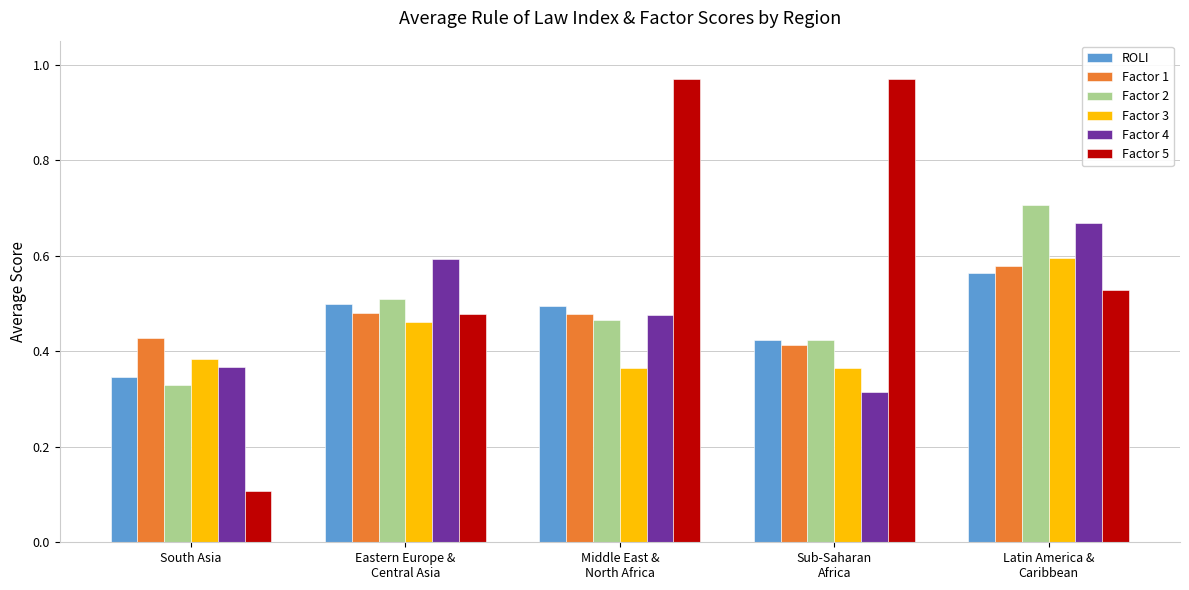

What is the difference between the second highest and minimum values in the Factor 2 series?

0.2